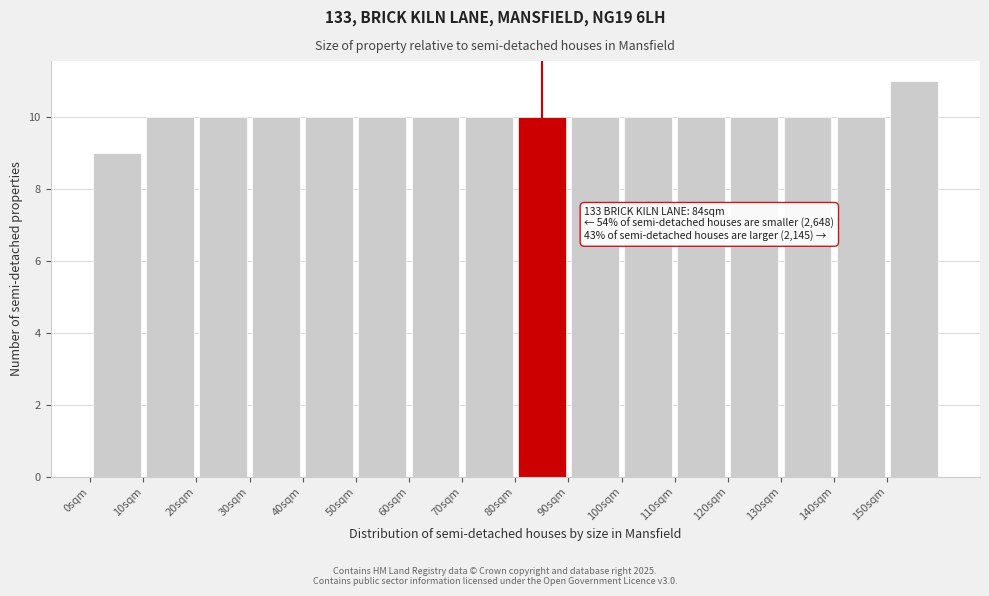

Over which range of the x-axis is the bar tallest?

150 to 160